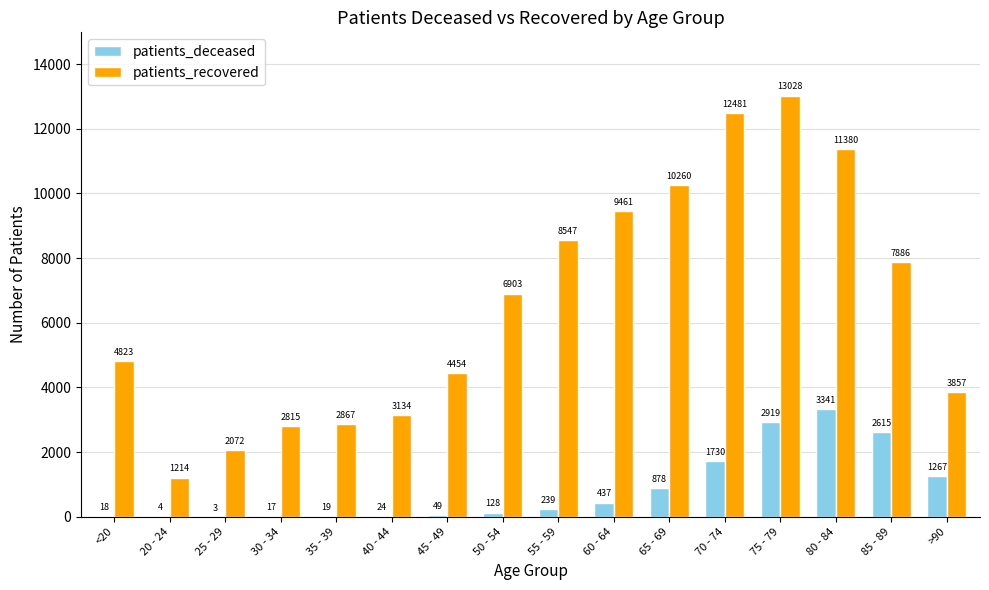

What is the greatest value displayed?

13028